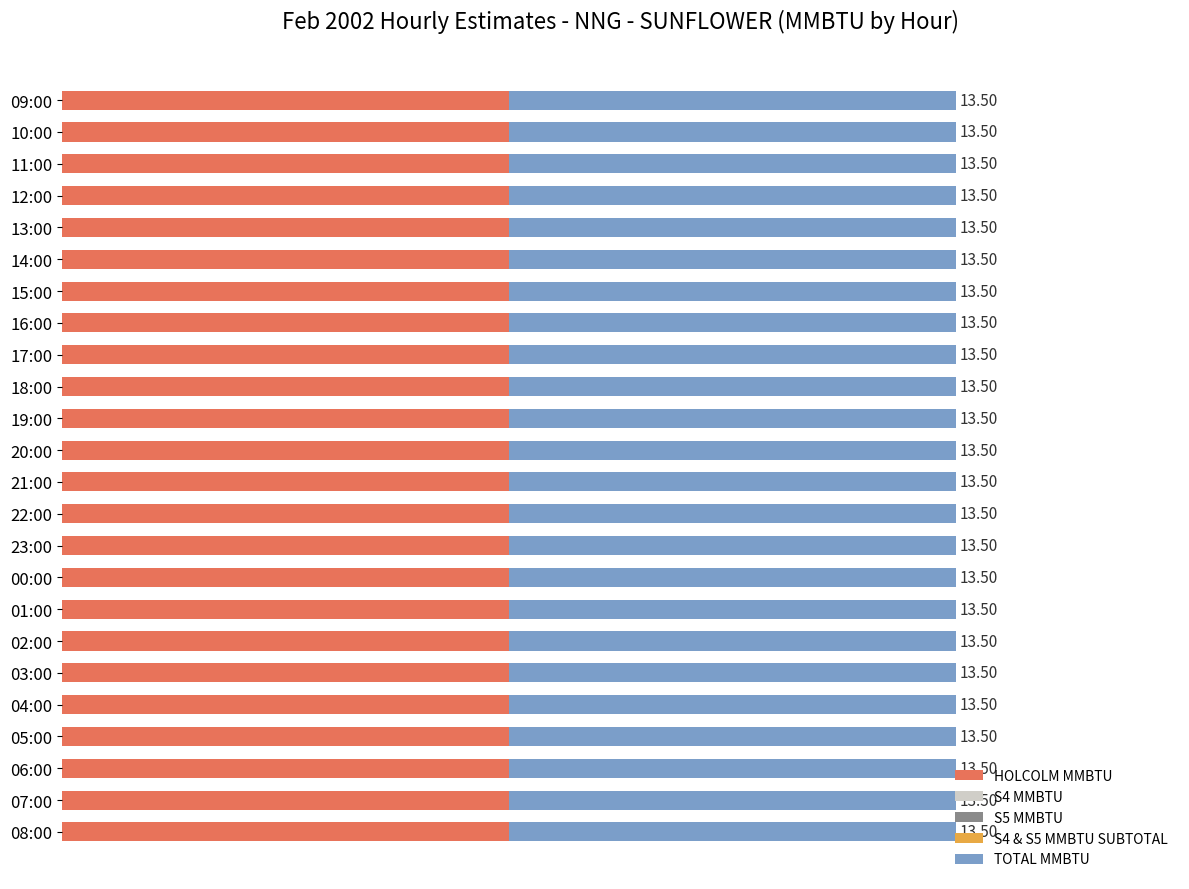

What is the label of the 3rd bar from the left?

11:00